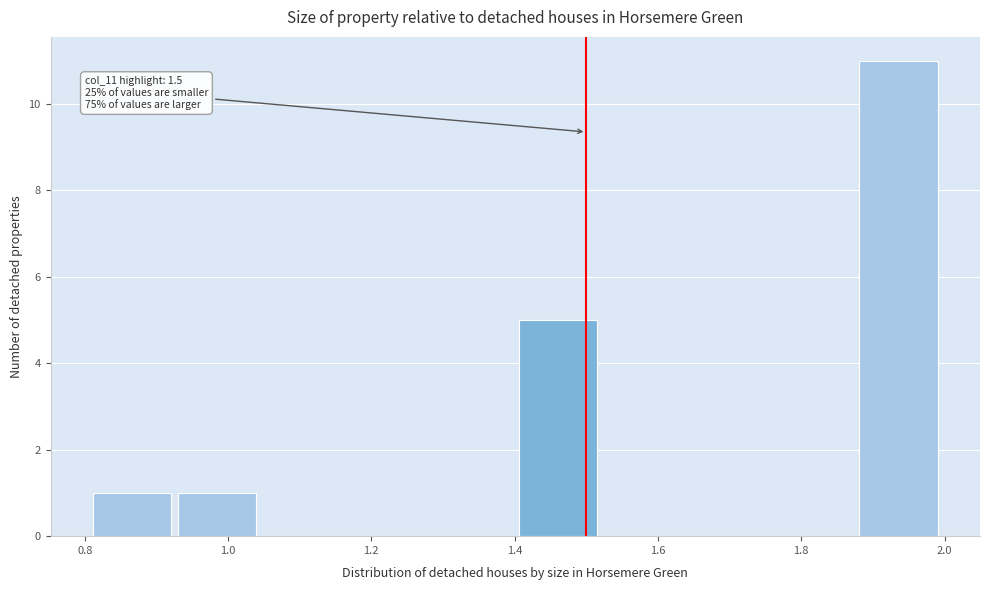

Which range on the x-axis has the tallest bar?

1.88 to 2.00